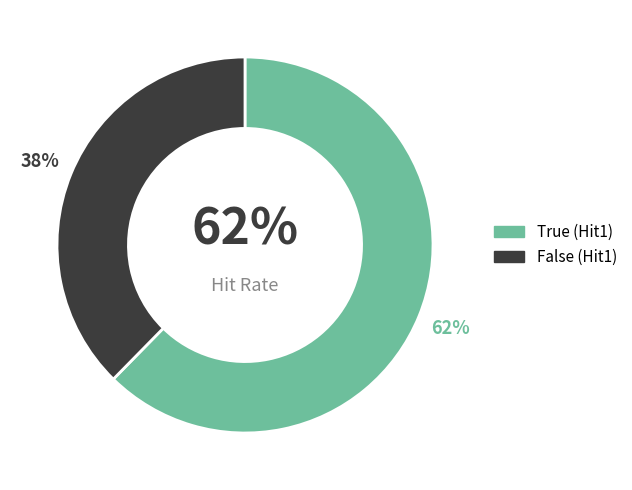

Is True the majority of the pie?

Yes